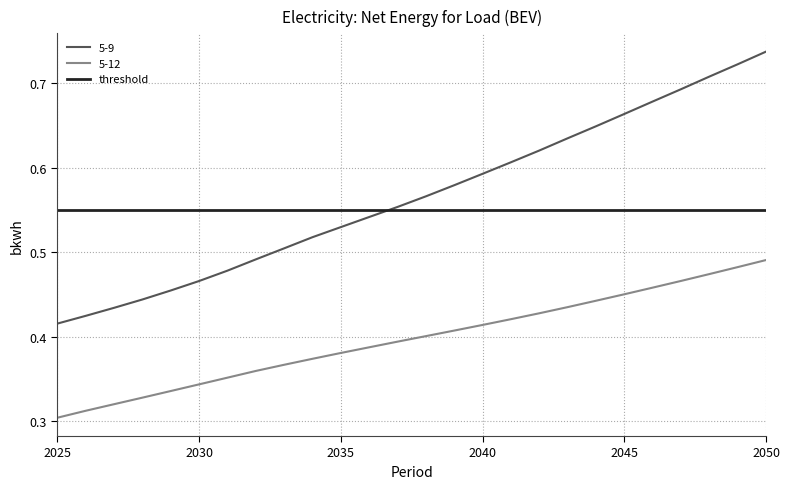

Reading left to right, what are all the values shown in this chart?

5-9: 0.4	0.4	0.4	0.4	0.5	0.5	0.5	0.5	0.5	0.5	0.5	0.5	0.6	0.6	0.6	0.6	0.6	0.6	0.6	0.6	0.7	0.7	0.7	0.7	0.7	0.7
5-12: 0.3	0.3	0.3	0.3	0.3	0.3	0.4	0.4	0.4	0.4	0.4	0.4	0.4	0.4	0.4	0.4	0.4	0.4	0.4	0.4	0.5	0.5	0.5	0.5	0.5	0.5